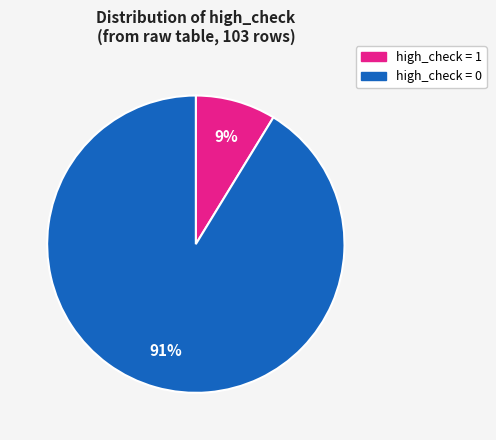

Is there a majority slice in this chart?

Yes